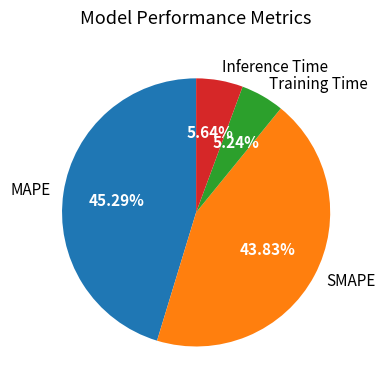

How many slices are in this pie chart?

4